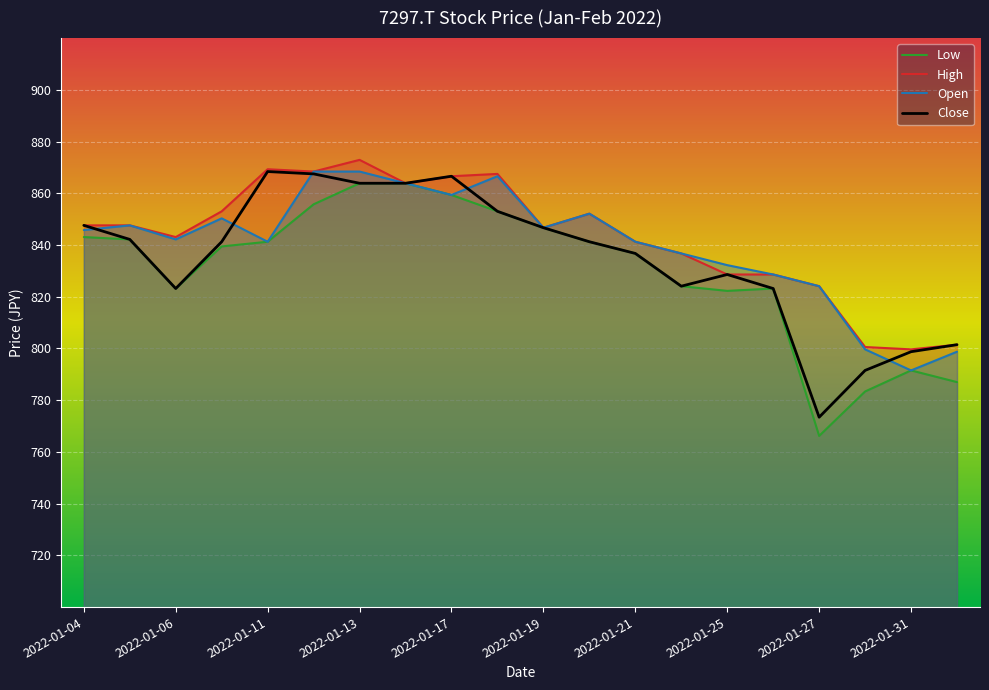

True or false: Open has more than 0 interior local peaks.

True